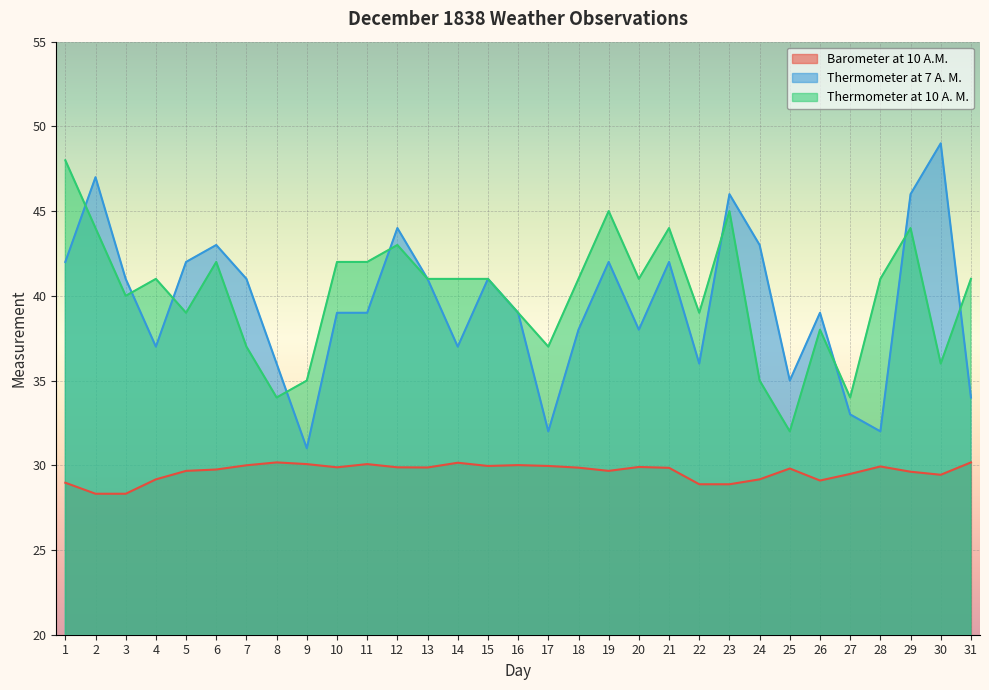

How many times do Thermometer at 7 A. M. and Thermometer at 10 A. M. cross each other?

9